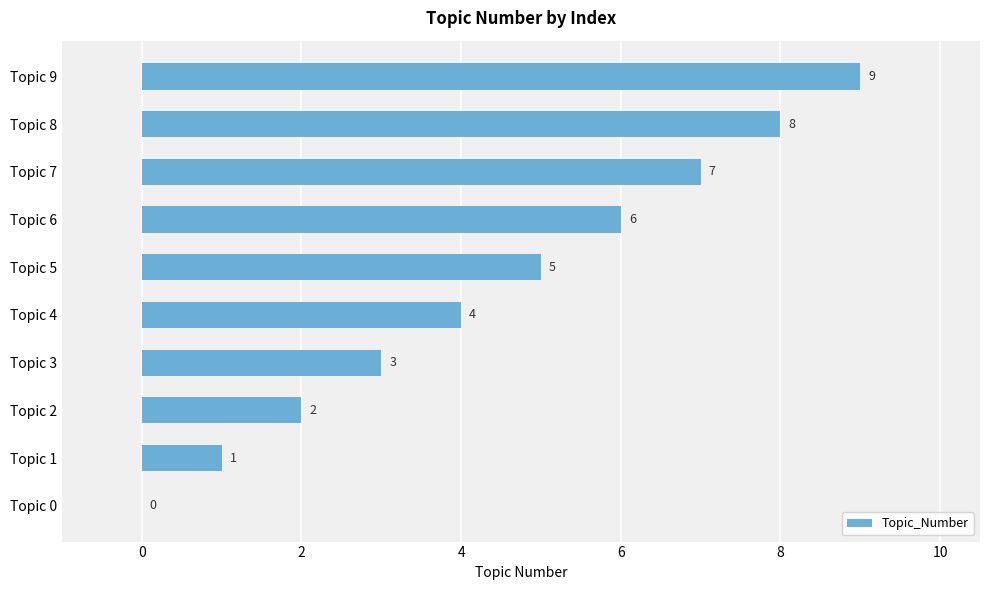

How many values are above zero?

9